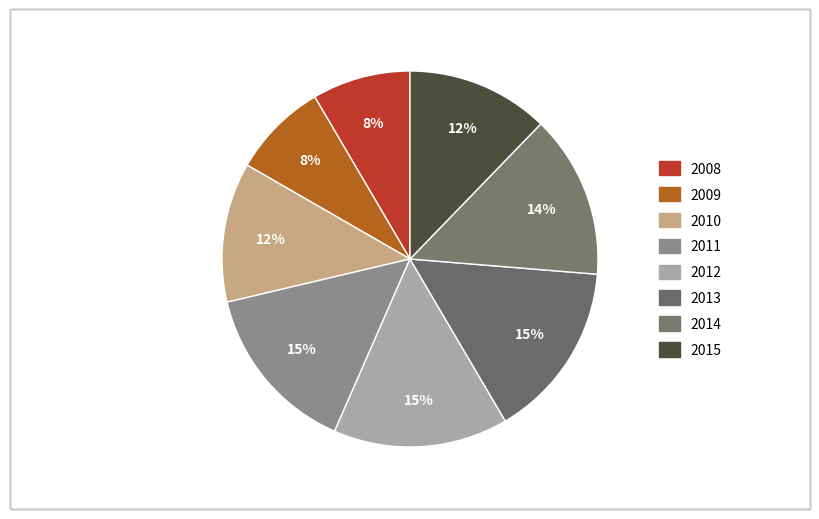

Is it true that 2008 is 1% of the pie?

False